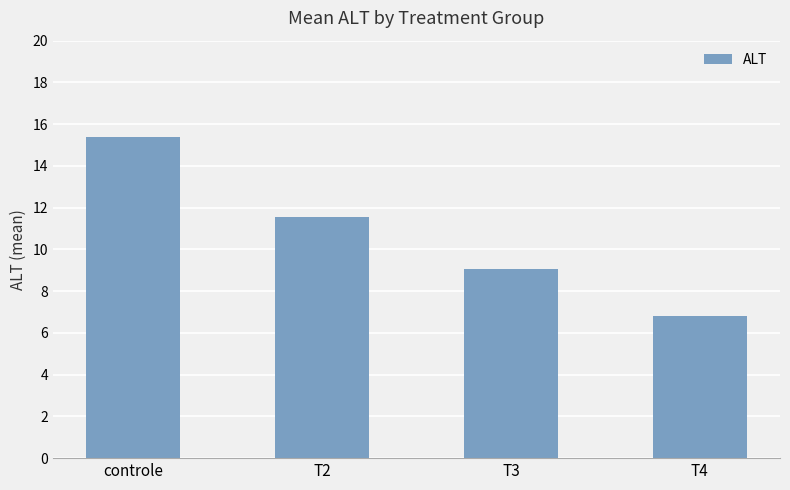

How many distinct data groups are displayed?

1